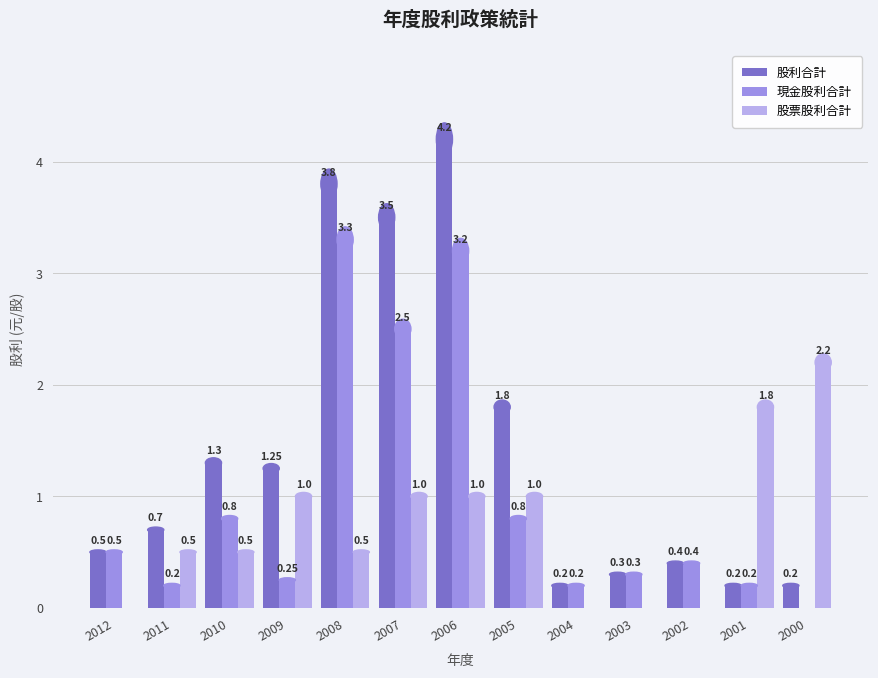

What are all the series names shown in the legend?

股利合計, 現金股利合計, 股票股利合計